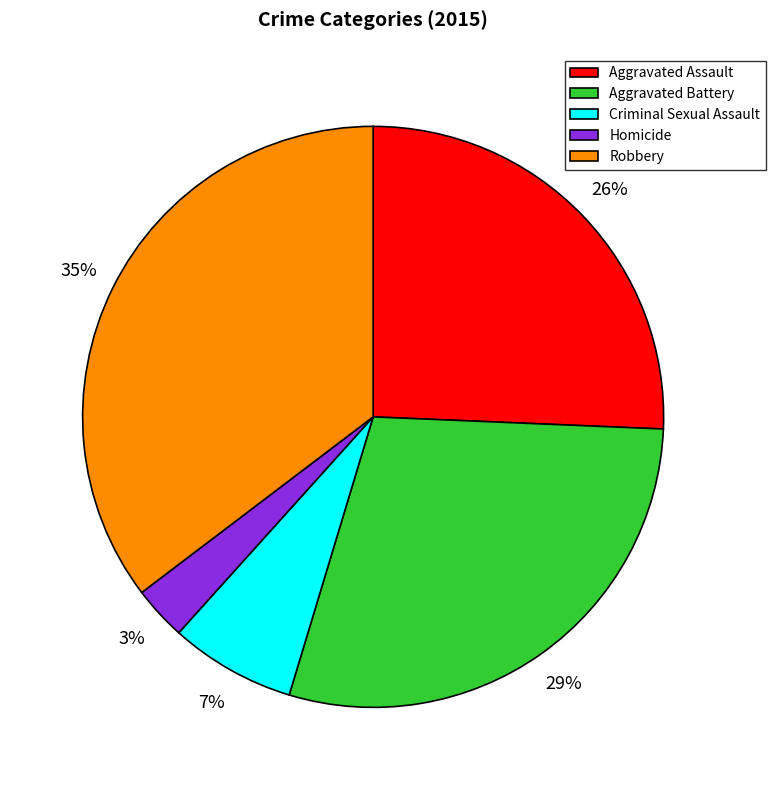

Is it true that Aggravated Battery is 20% of the pie?

False